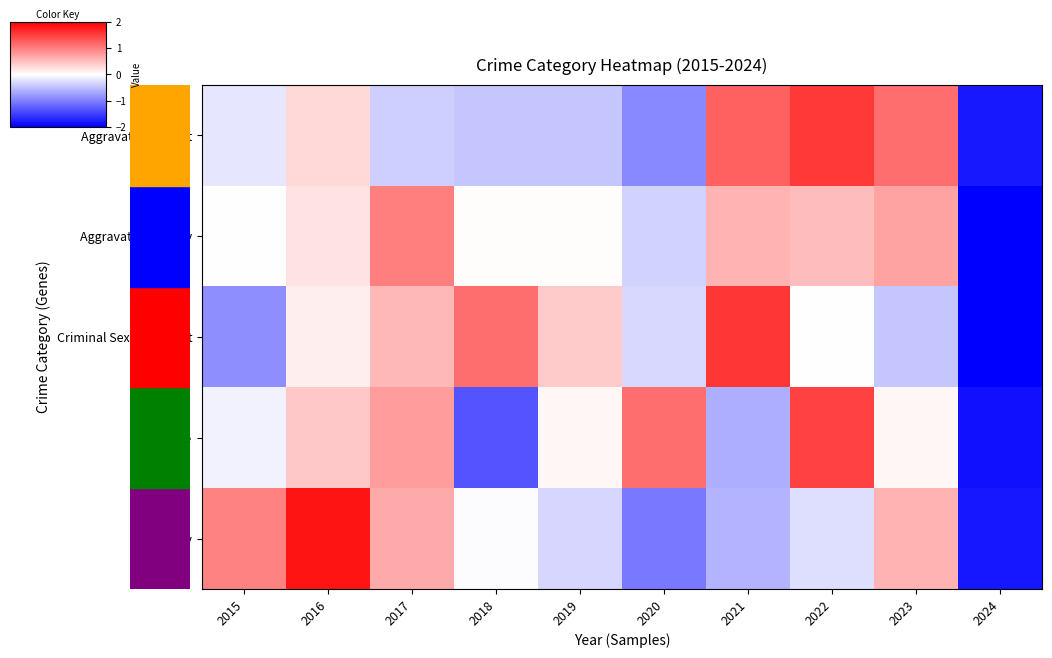

What is the difference between the highest and lowest values at 2023?

1.6